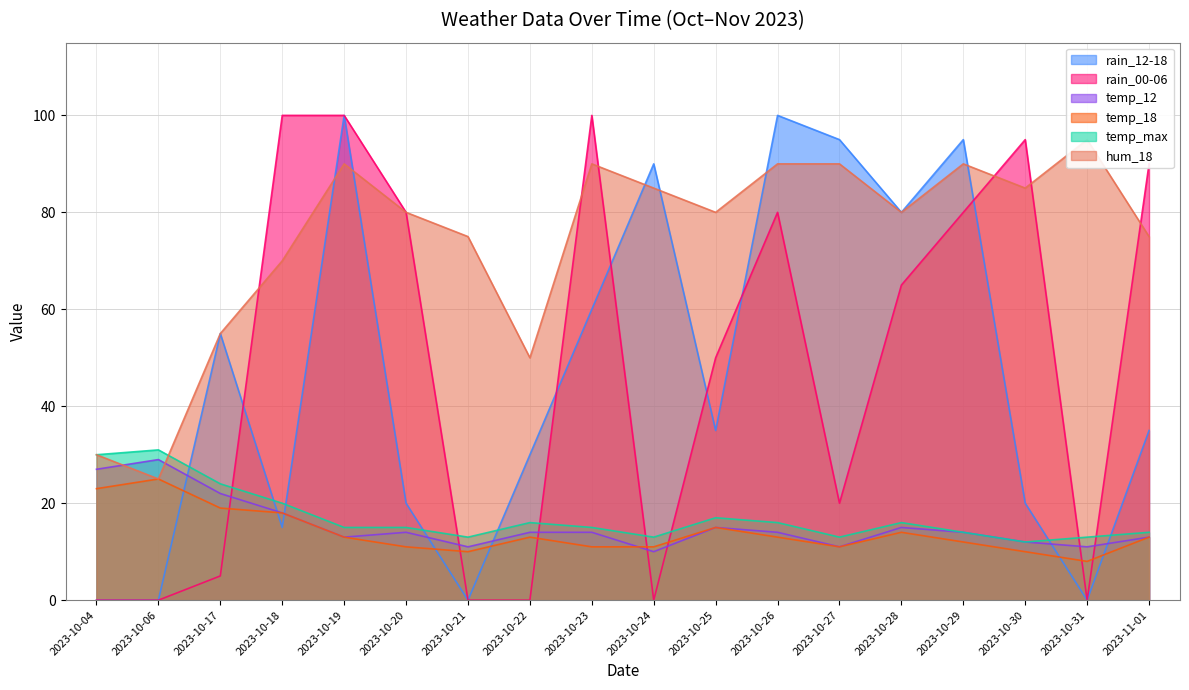

At which category is the sum across all series the highest?

2023-10-19